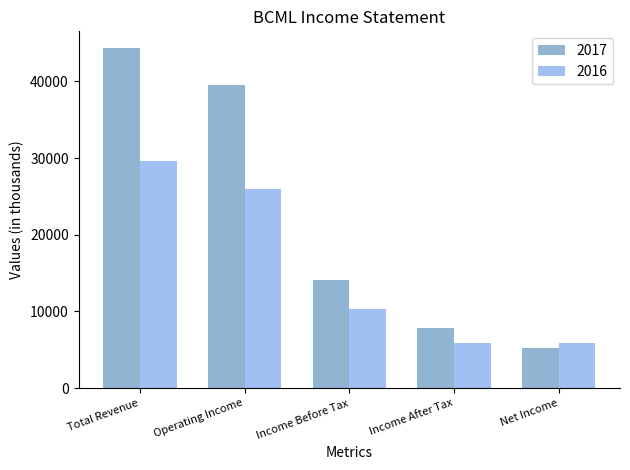

What is the spread (max minus min) of values at Income After Tax?

2000